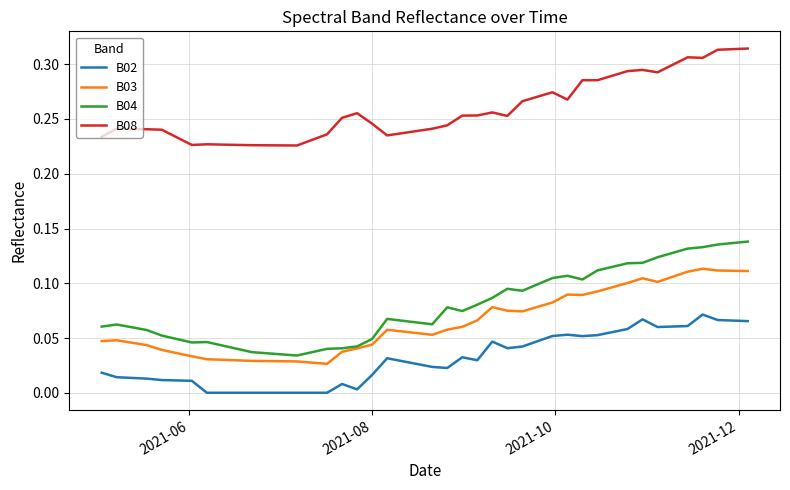

True or false: B03 and B02 cross at least once.

False